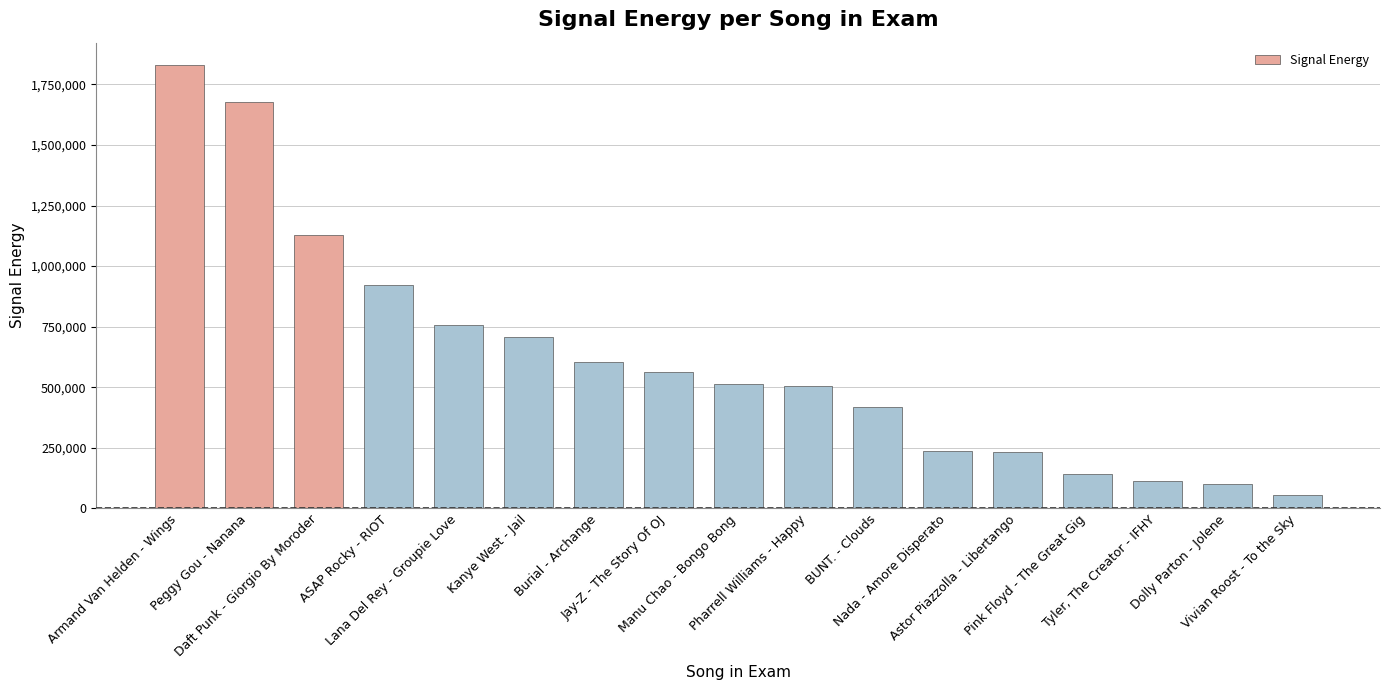

What is the difference between the values at Astor Piazzolla - Libertango and Daft Punk - Giorgio By Moroder?

895574